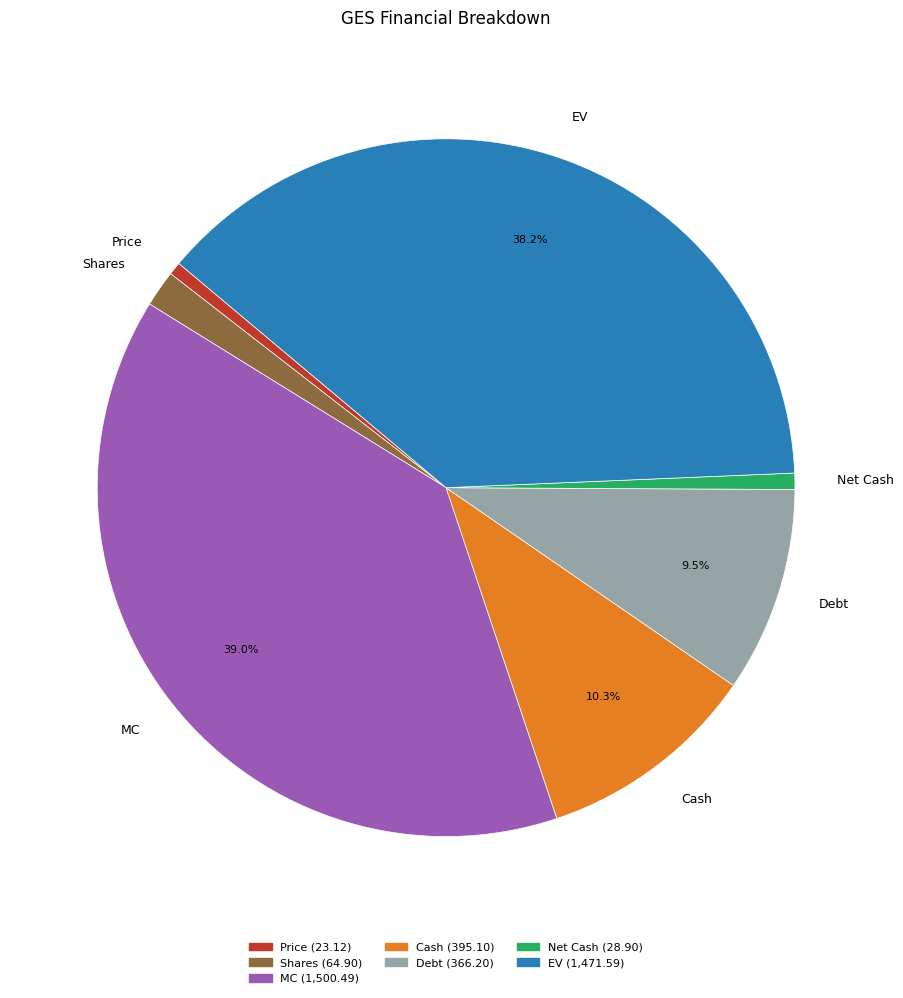

To the nearest percent, what is the difference between the largest and smallest slice percentages?

38%